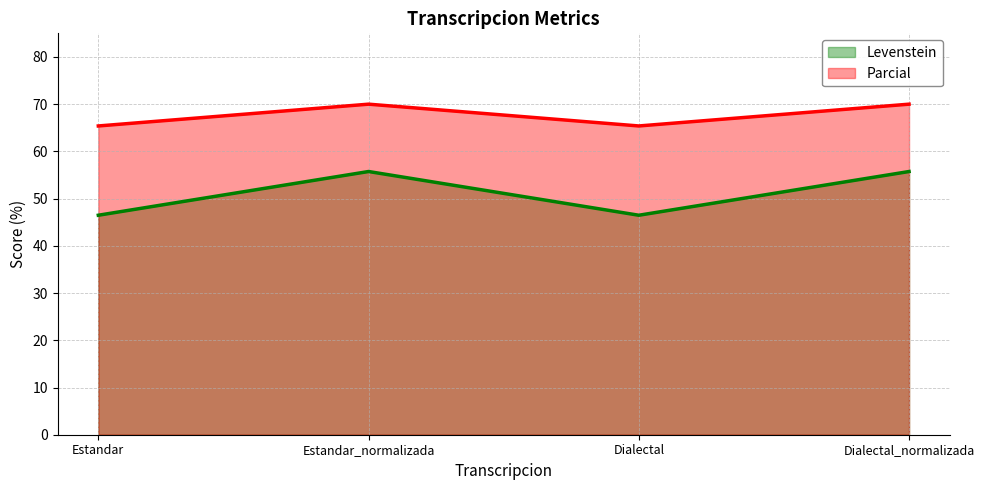

At Dialectal_normalizada, list the series in order from smallest to largest.

Levenstein, Parcial